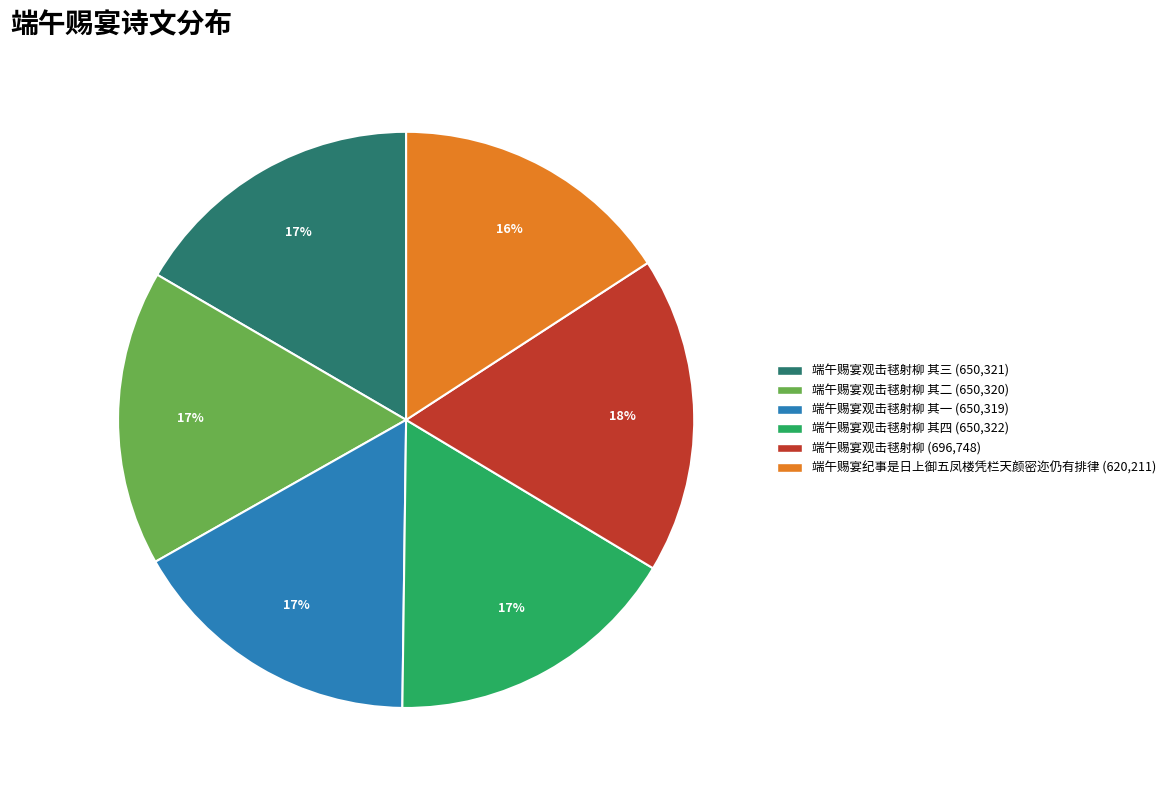

Which slice is the largest?

端午赐宴观击毬射柳 (696,748)